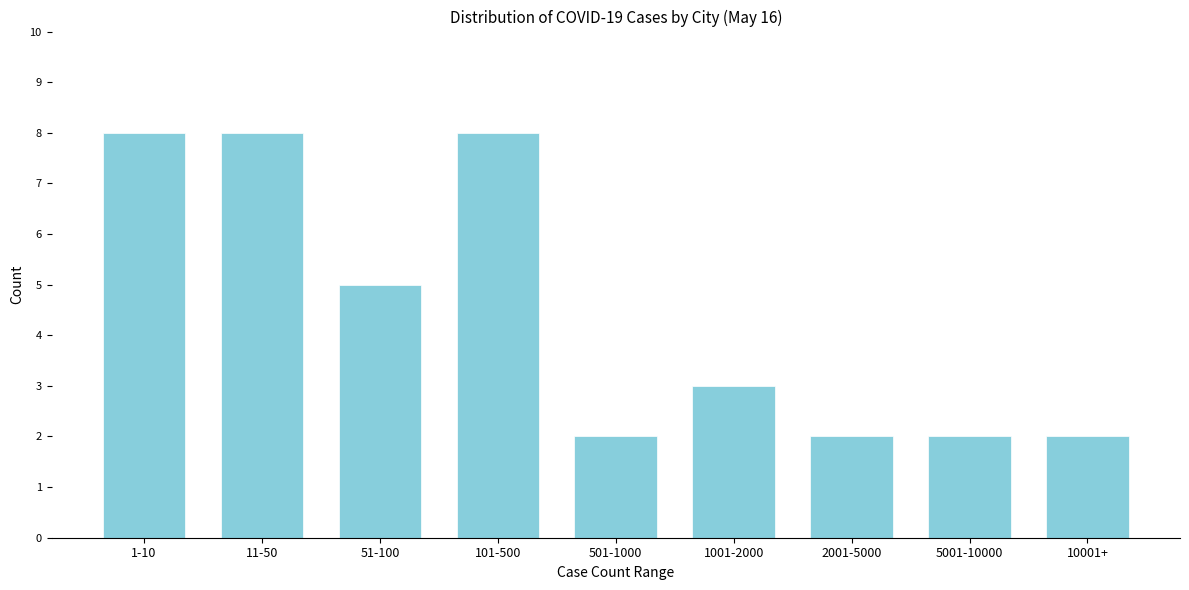

Reading left to right, list all the values displayed in this chart.

1-10=8	11-50=8	51-100=5	101-500=8	501-1000=2	1001-2000=3	2001-5000=2	5001-10000=2	10001+=2